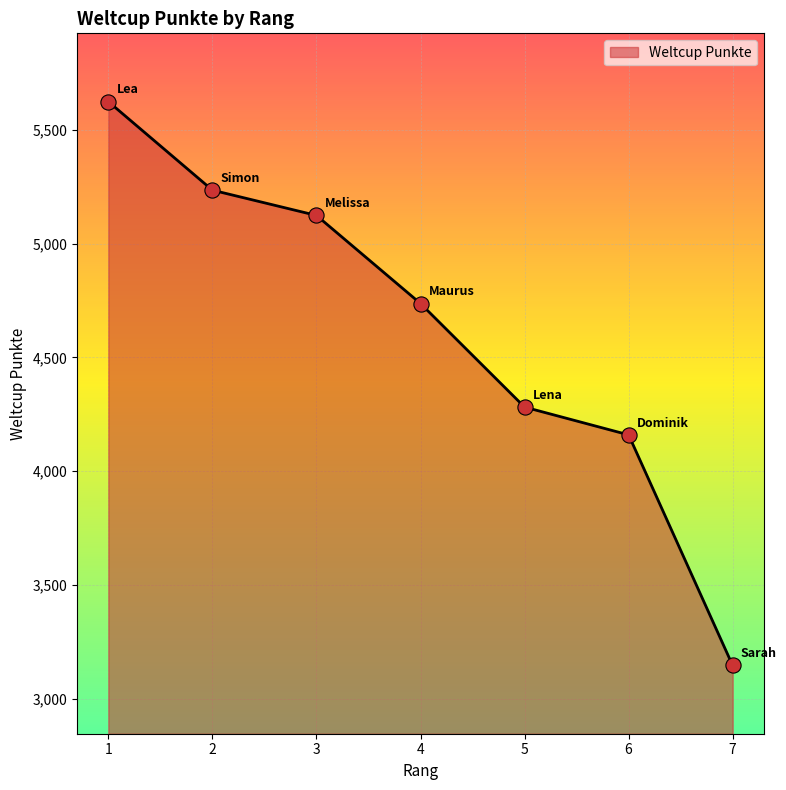

What is the change in value from 1 to 6?

-1464